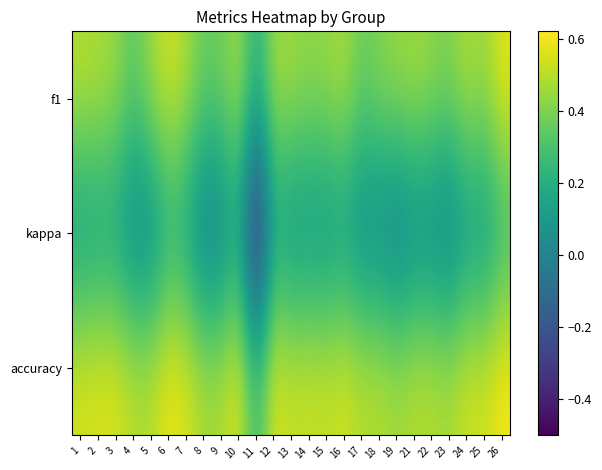

Rank the series by their maximum value, from lowest to highest.

kappa, f1, accuracy